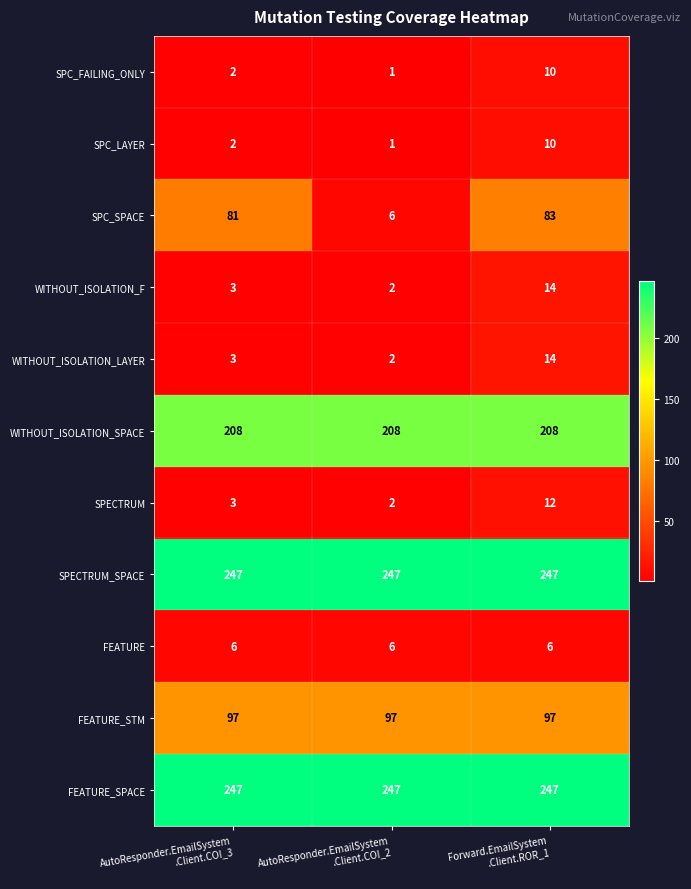

What is the greatest value displayed?

247